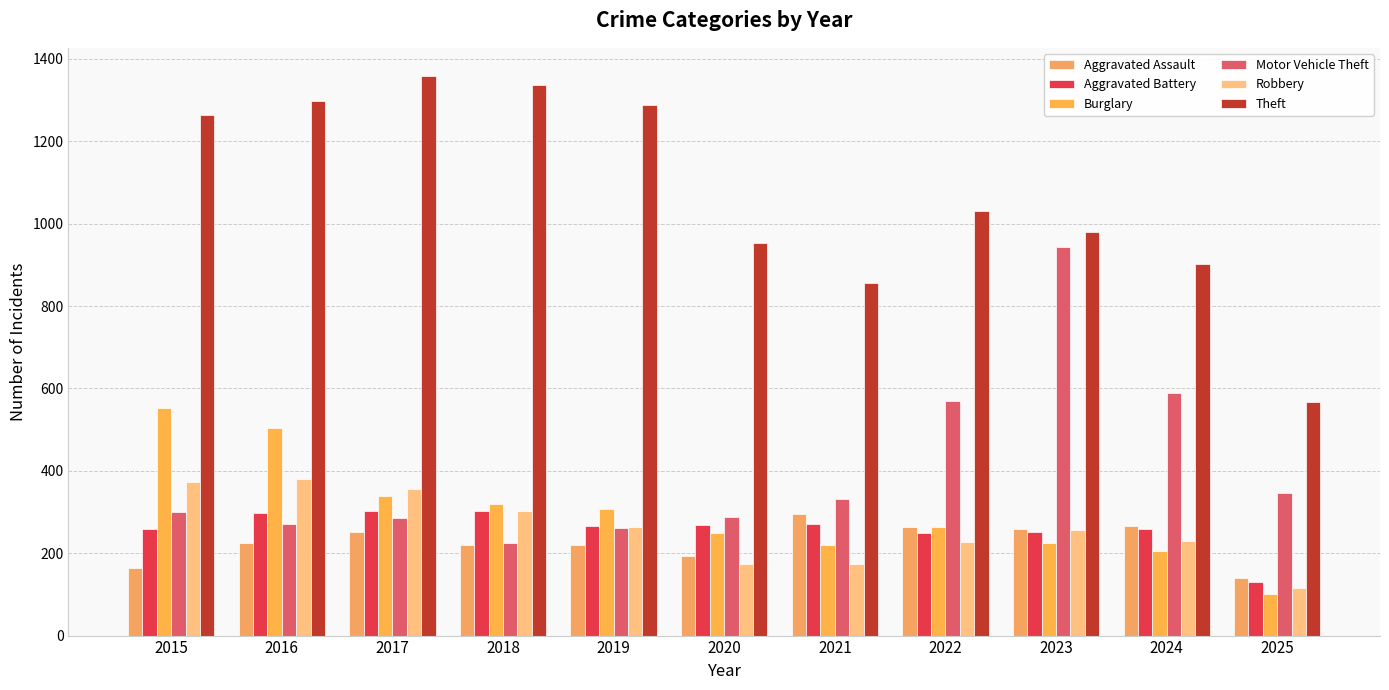

Reading left to right, what are all the values shown in this chart?

Aggravated Assault: 164	225	251	220	220	192	295	264	259	267	139
Aggravated Battery: 259	298	303	302	267	268	270	249	251	259	130
Burglary: 552	505	339	319	308	250	220	263	225	205	100
Motor Vehicle Theft: 299	272	285	225	262	287	332	569	943	588	347
Robbery: 372	381	356	302	263	174	175	227	257	230	116
Theft: 1263	1297	1359	1337	1288	954	856	1032	980	903	567